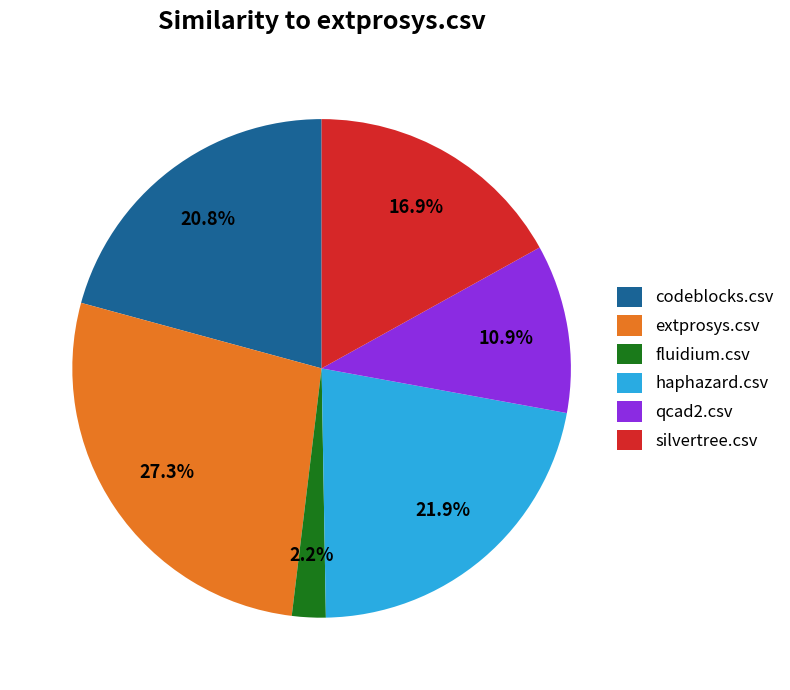

Combined, do fluidium.csv and codeblocks.csv account for over 50%?

No